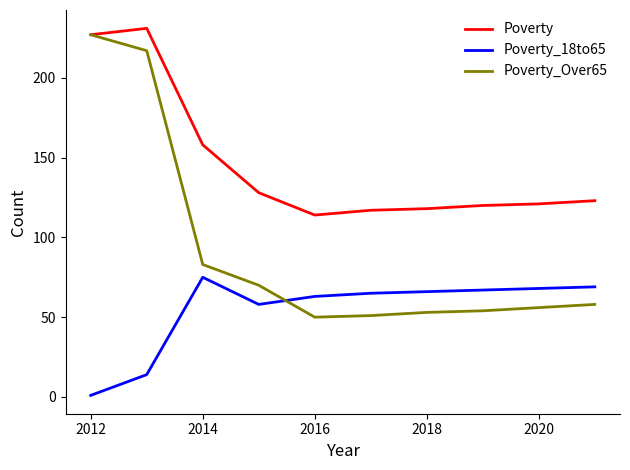

Which series has the largest total across all categories?

Poverty